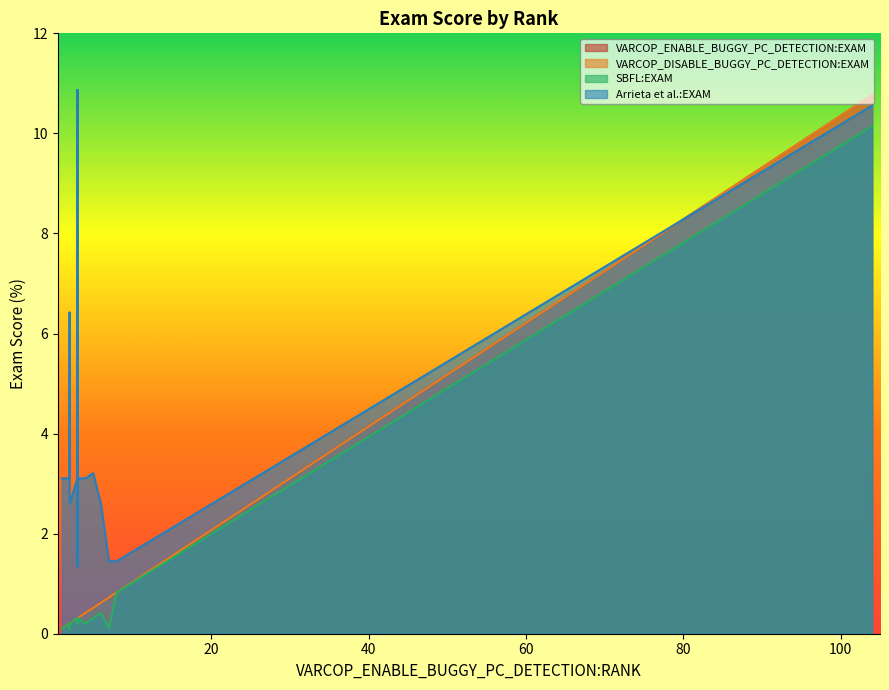

What is the sum of the VARCOP_ENABLE_BUGGY_PC_DETECTION:EXAM values at 12 and 5?

0.2